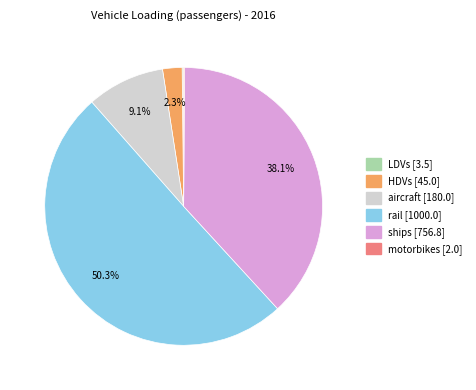

Which has a higher value, ships or rail?

rail